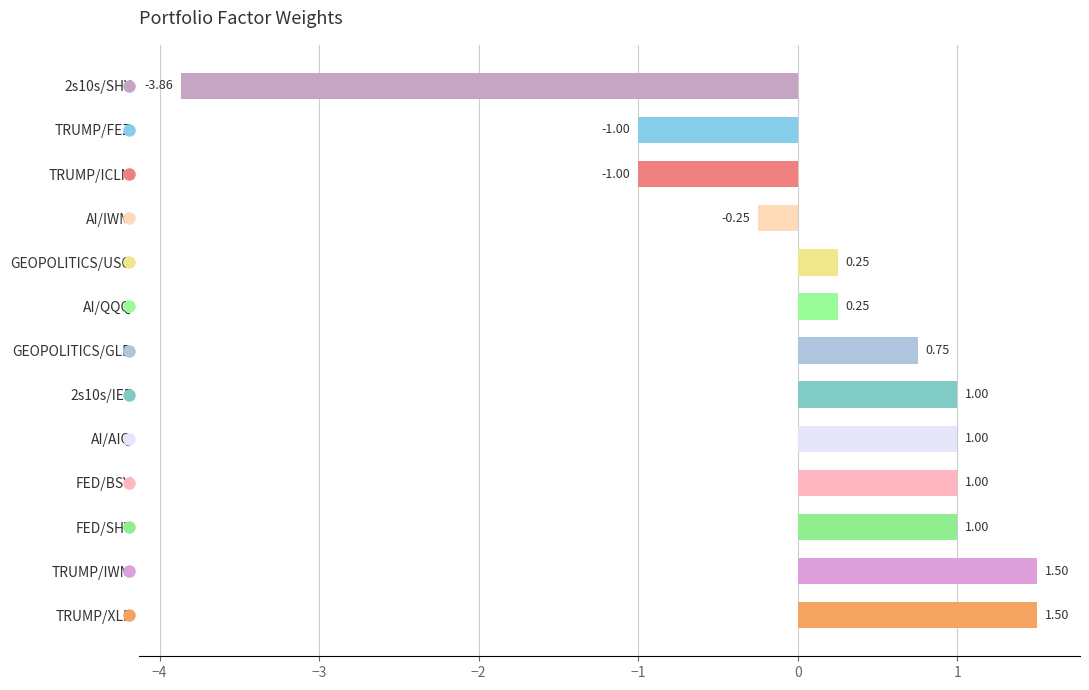

What is the difference between the values at TRUMP/ICLN and AI/AIQ?

2.0